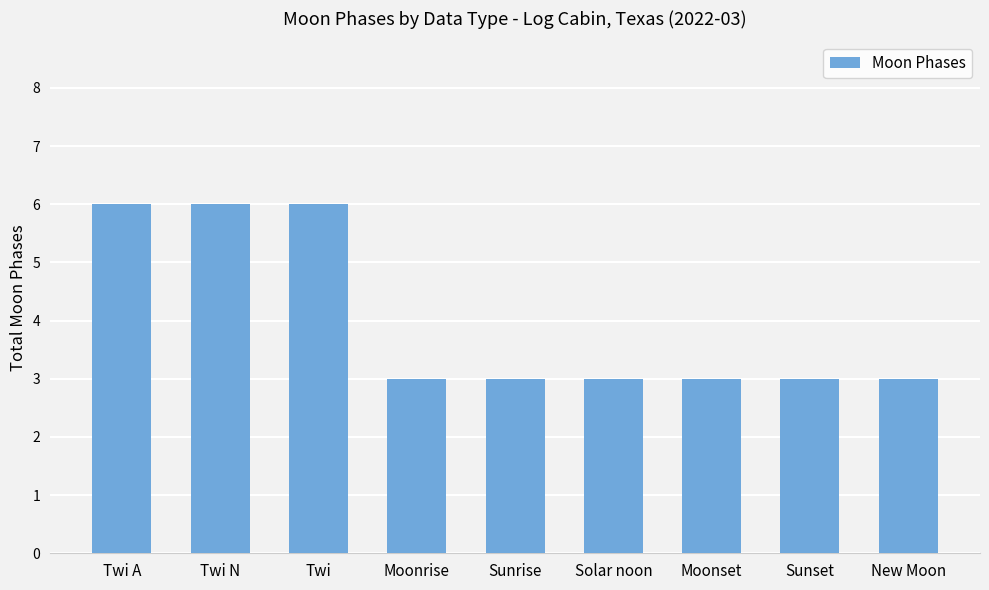

What is the sum of the values at Twi and Twi N?

12